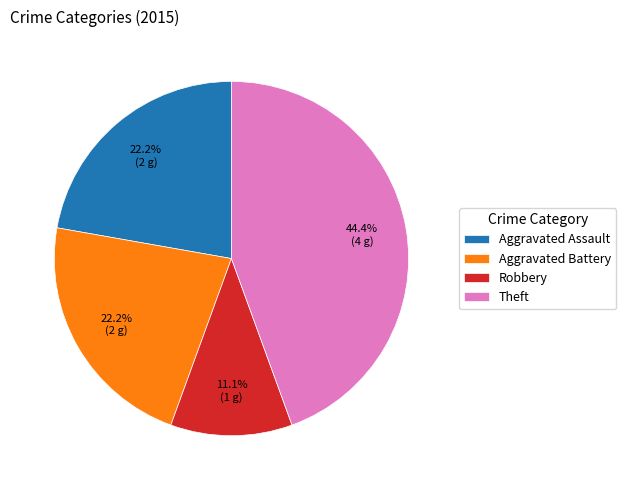

Approximately how many times larger is the value at Theft compared to Robbery?

4.0